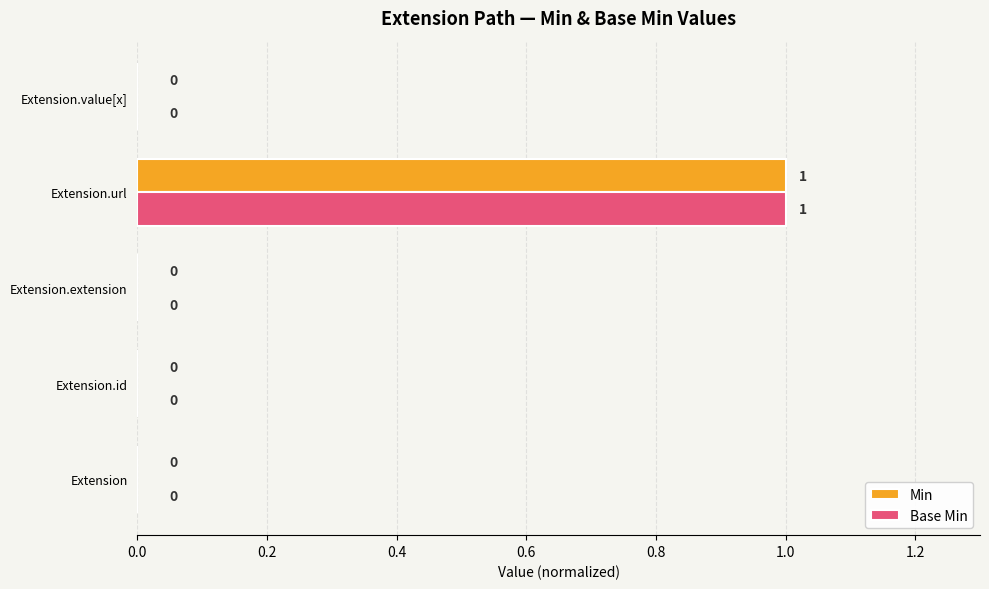

At which category does the chart reach its peak across all series?

Extension.url